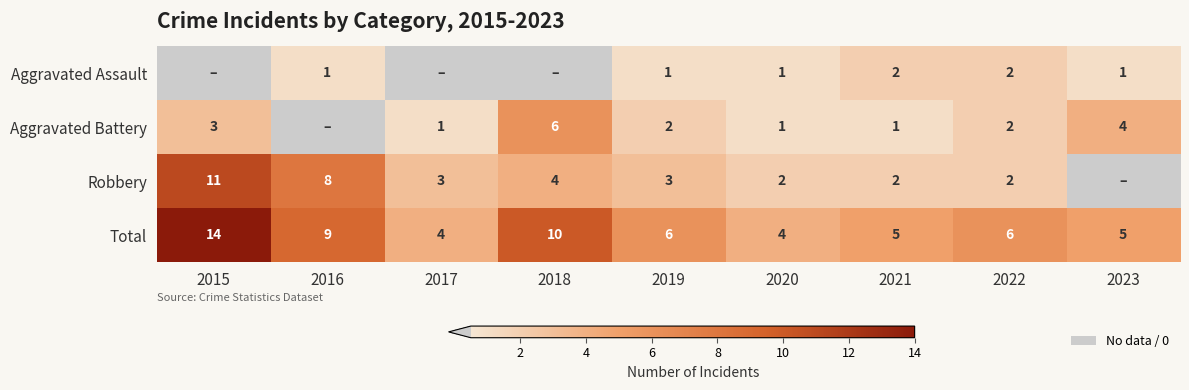

What is the spread (max minus min) of values at 2022?

4